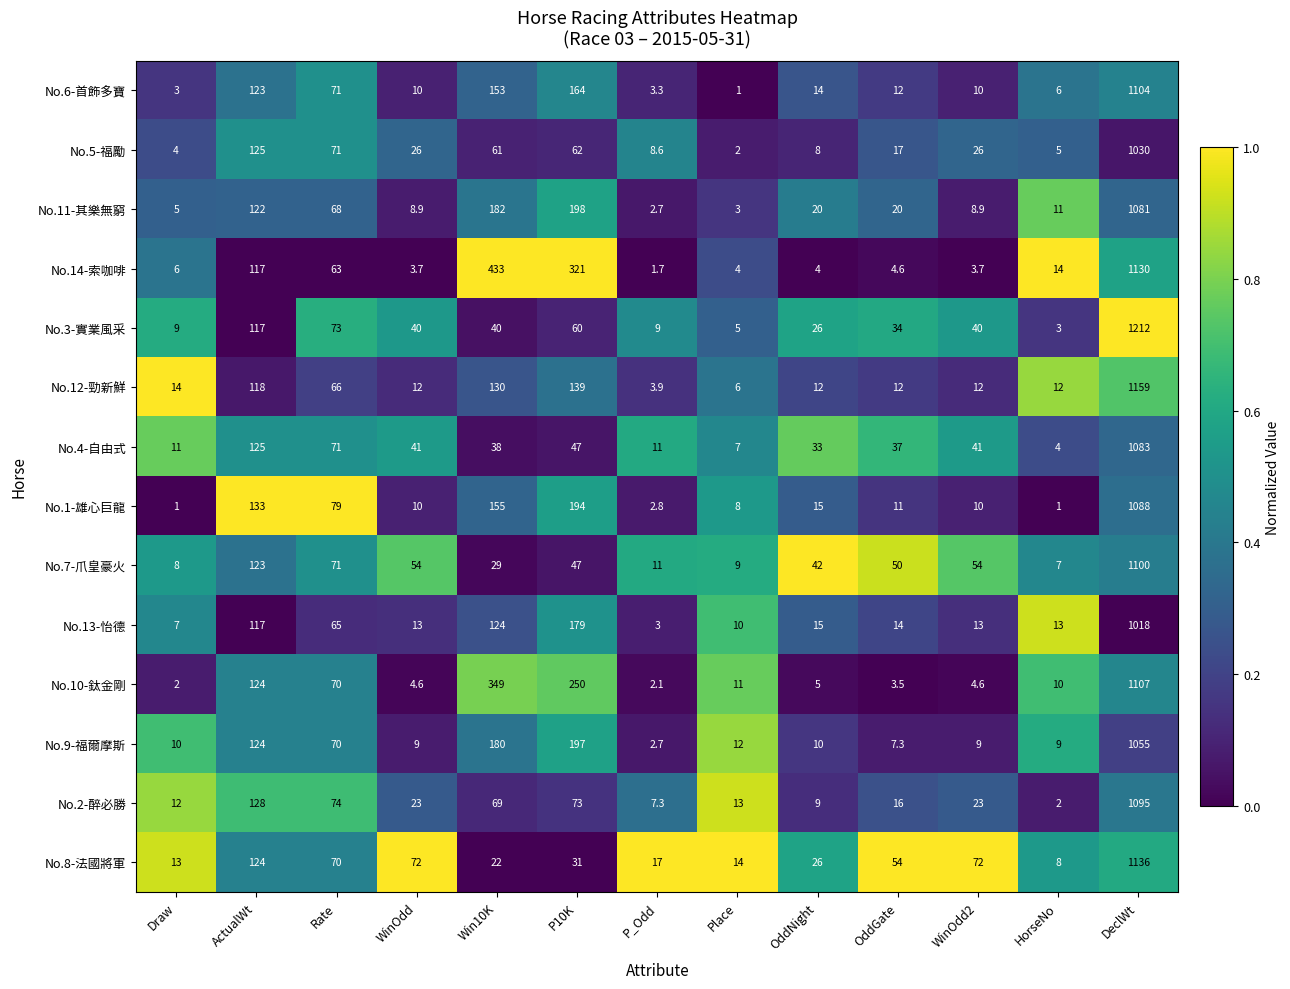

What is the difference between the highest and lowest values at OddNight?

38.0